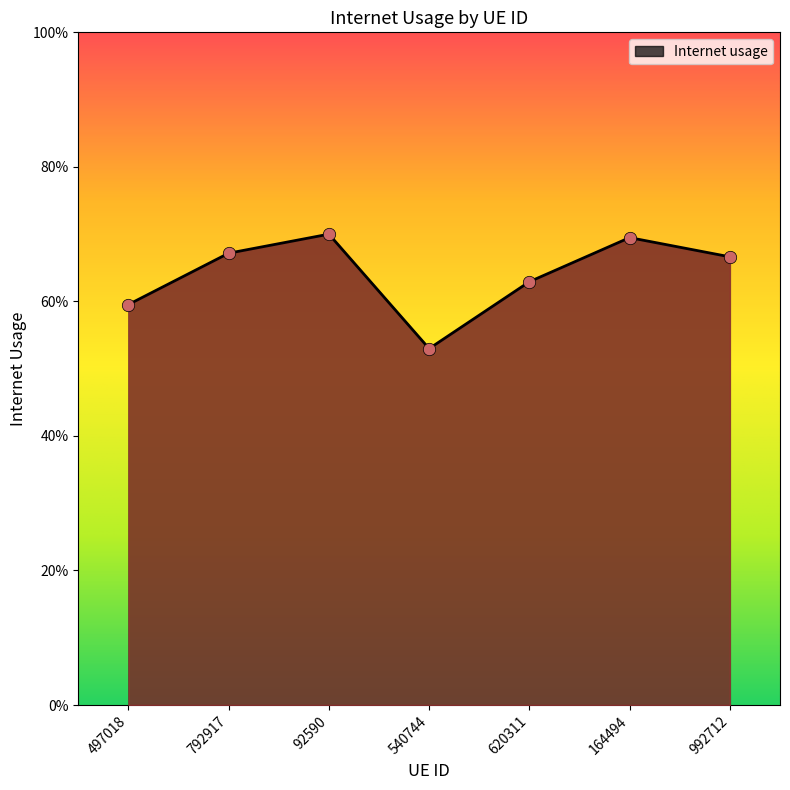

What is the change in value from 497018 to 164494?

+0.1